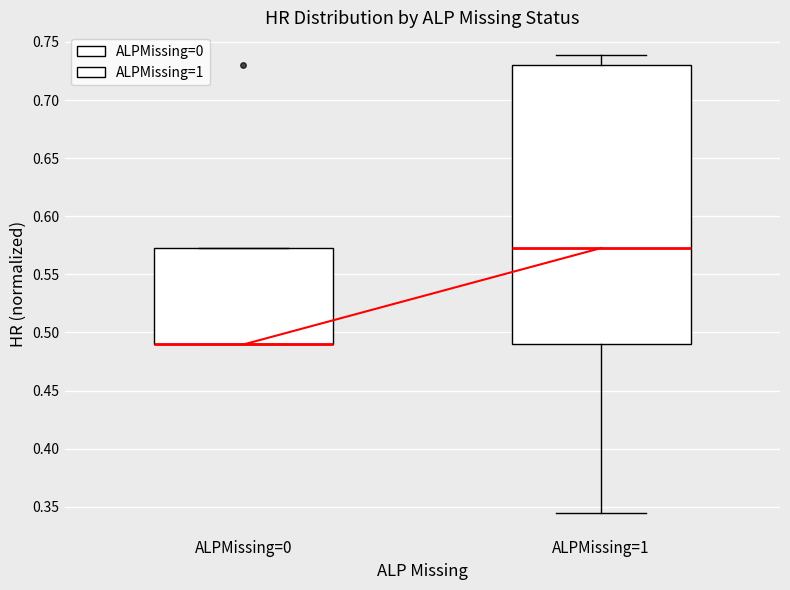

Where is the lower edge of the box for ALPMissing=0 on the y-axis? The values are not printed on the chart, so give them approximately, as read against the axis.

0.490